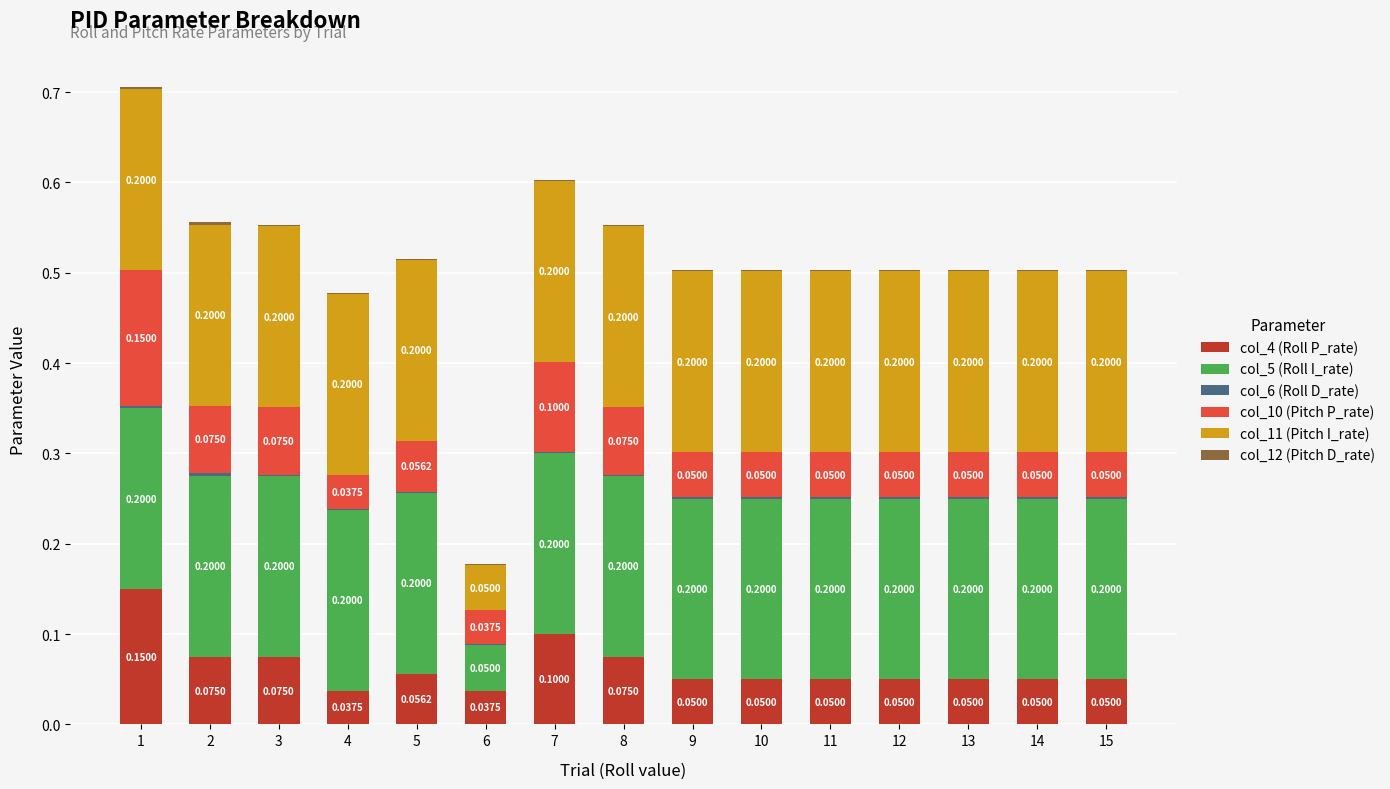

What is the total value across all series at 9?

0.5